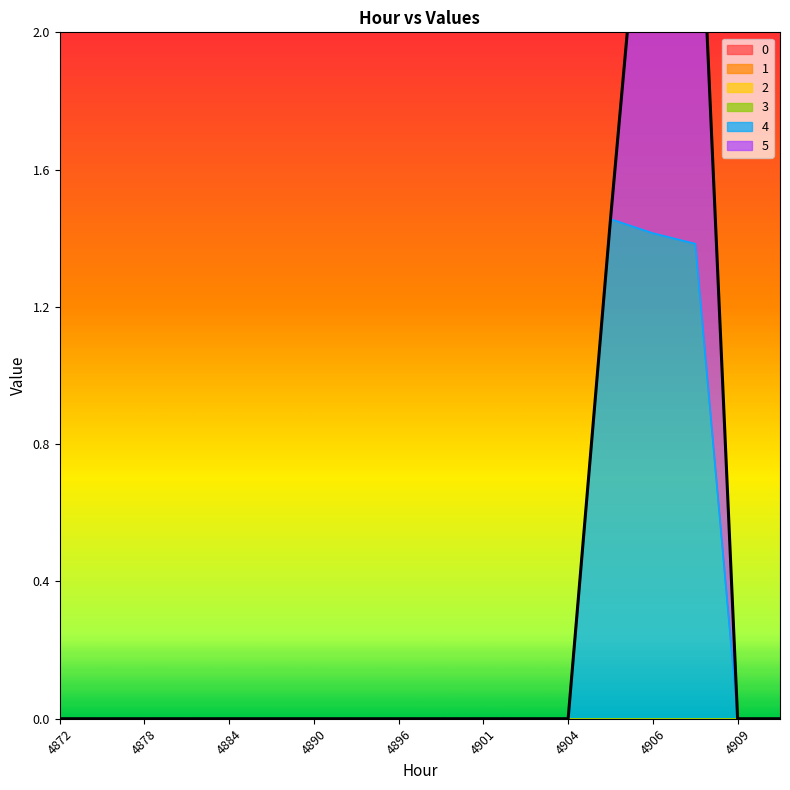

Is it true that 4 equals 1.4 at 4906?

True